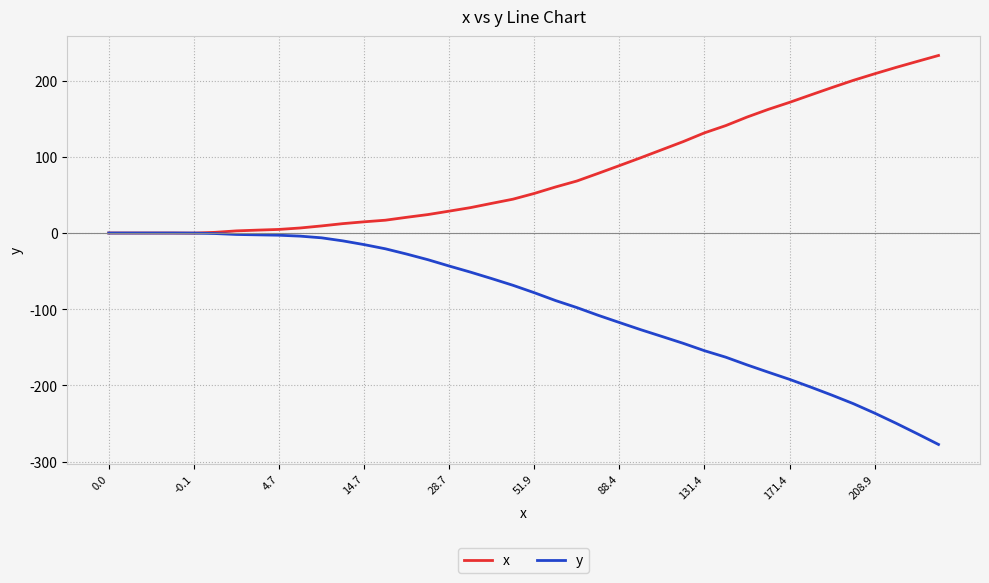

What is the smallest value displayed?

-277.4